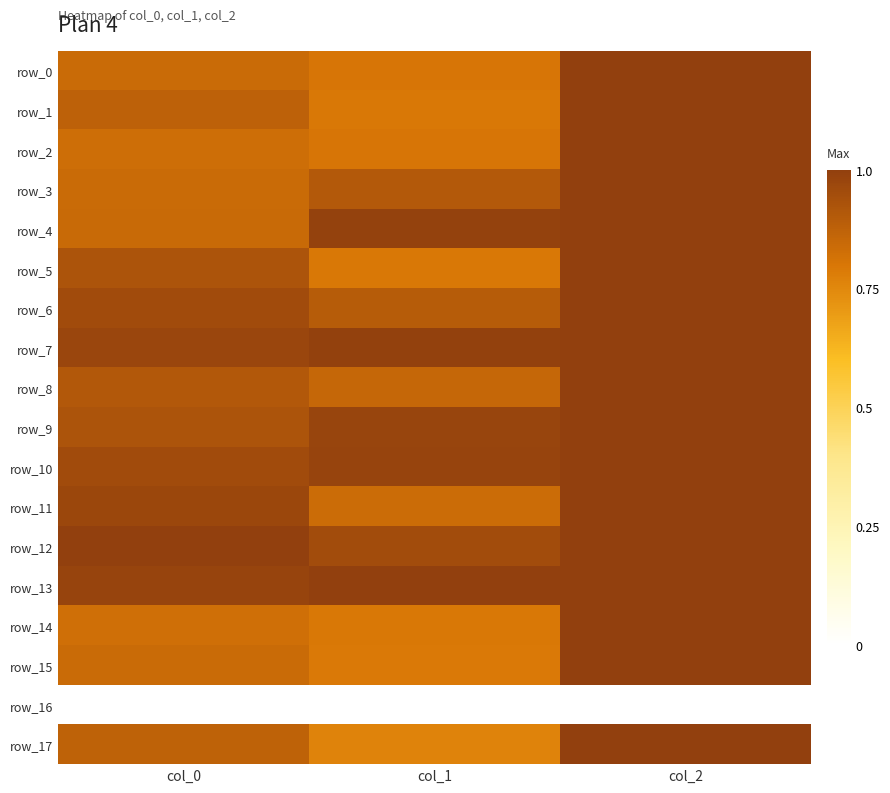

Reading left to right, extract all data points from this chart.

row_0: col_0=0.8	col_1=0.8	col_2=1.0
row_1: col_0=0.9	col_1=0.8	col_2=1.0
row_2: col_0=0.8	col_1=0.8	col_2=1.0
row_3: col_0=0.8	col_1=0.9	col_2=1.0
row_4: col_0=0.8	col_1=1.0	col_2=1.0
row_5: col_0=0.9	col_1=0.8	col_2=1.0
row_6: col_0=1.0	col_1=0.9	col_2=1.0
row_7: col_0=1.0	col_1=1.0	col_2=1.0
row_8: col_0=0.9	col_1=0.9	col_2=1.0
row_9: col_0=0.9	col_1=1.0	col_2=1.0
row_10: col_0=1.0	col_1=1.0	col_2=1.0
row_11: col_0=1.0	col_1=0.8	col_2=1.0
row_12: col_0=1.0	col_1=0.9	col_2=1.0
row_13: col_0=1.0	col_1=1.0	col_2=1.0
row_14: col_0=0.8	col_1=0.8	col_2=1.0
row_15: col_0=0.8	col_1=0.8	col_2=1.0
row_16: col_0=0.0	col_1=0.0	col_2=0.0
row_17: col_0=0.9	col_1=0.8	col_2=1.0